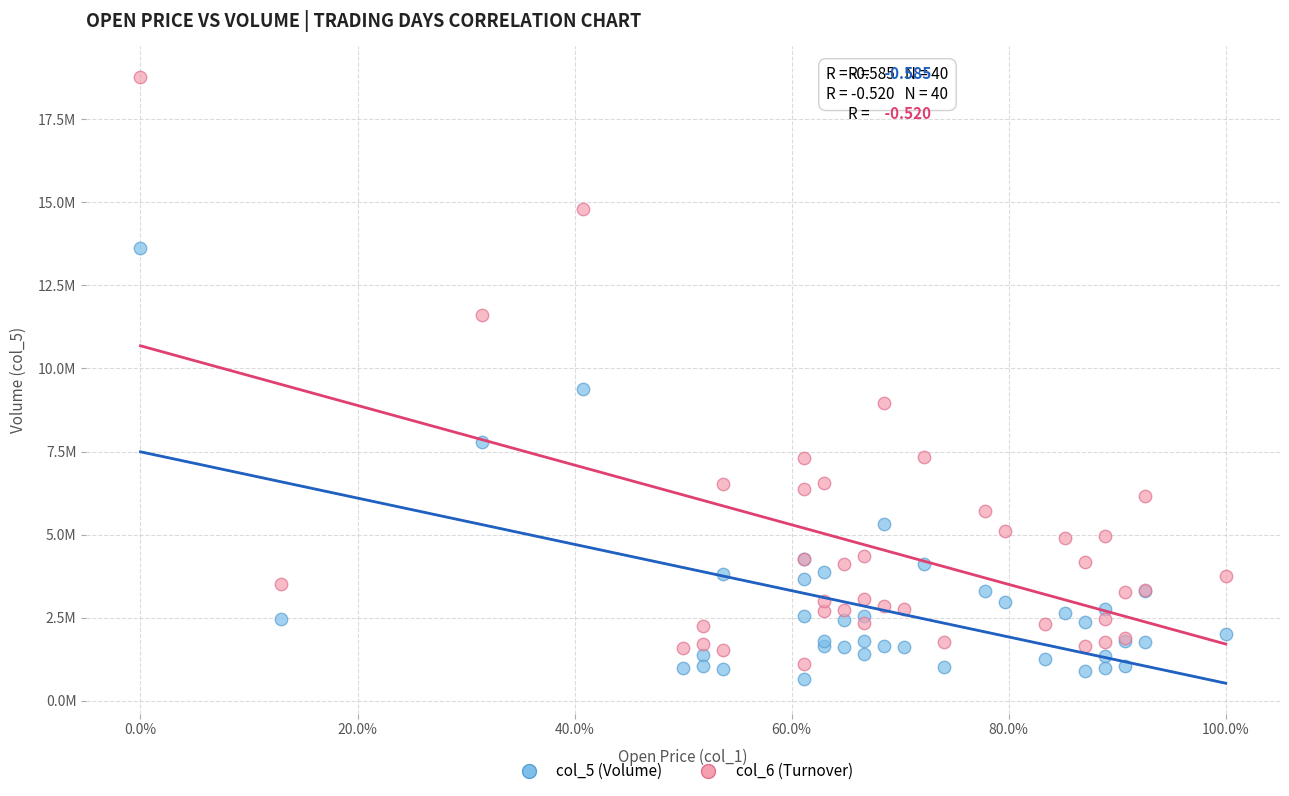

Which series has the largest Y range (max minus min)?

col_6 (Turnover)